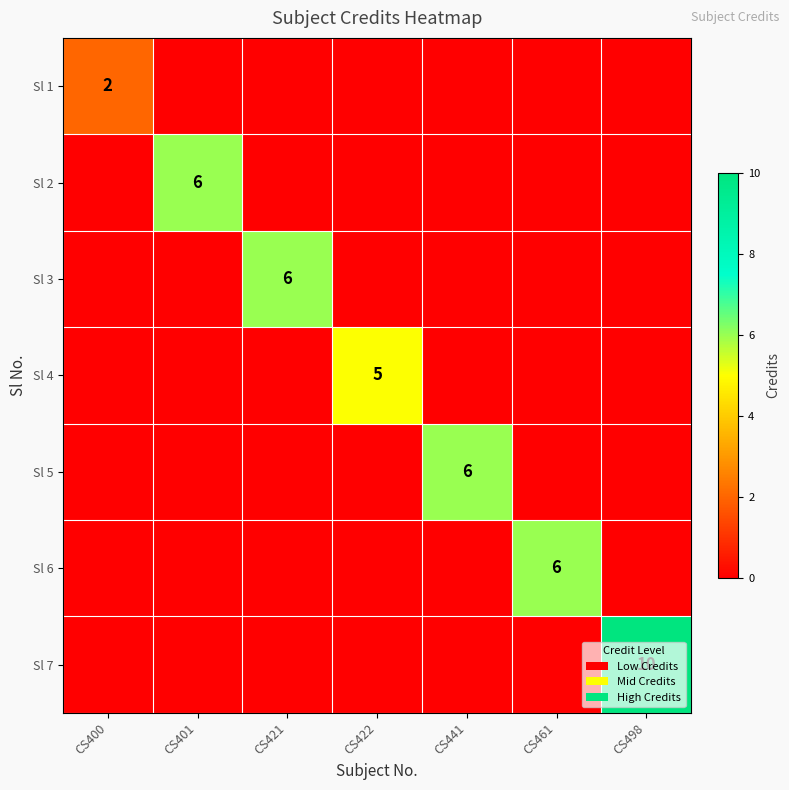

At how many categories does at least one series exceed 7?

1